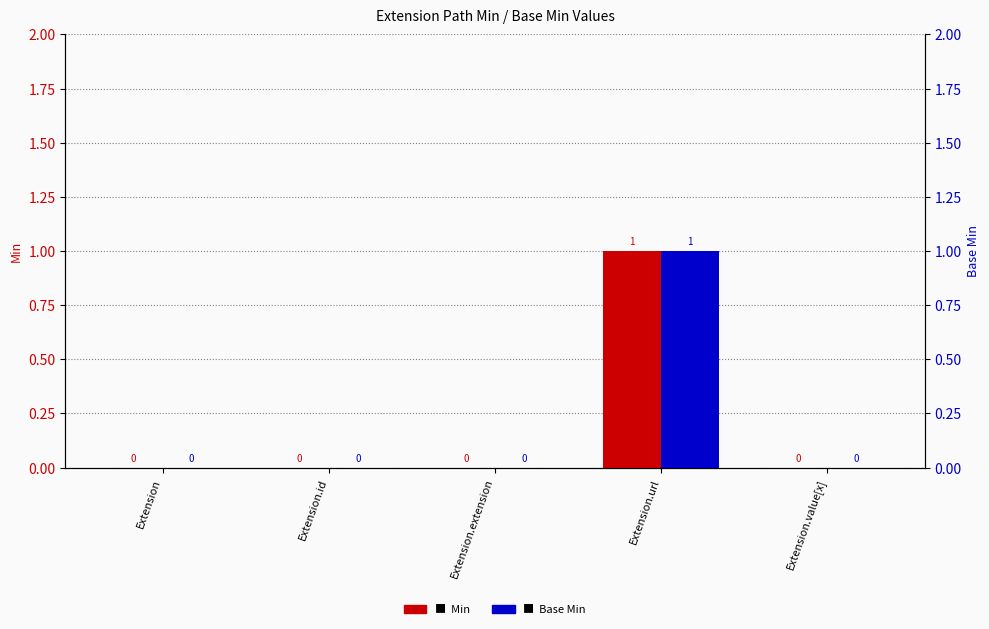

Rank the series by their maximum value, from lowest to highest.

Min, Base Min